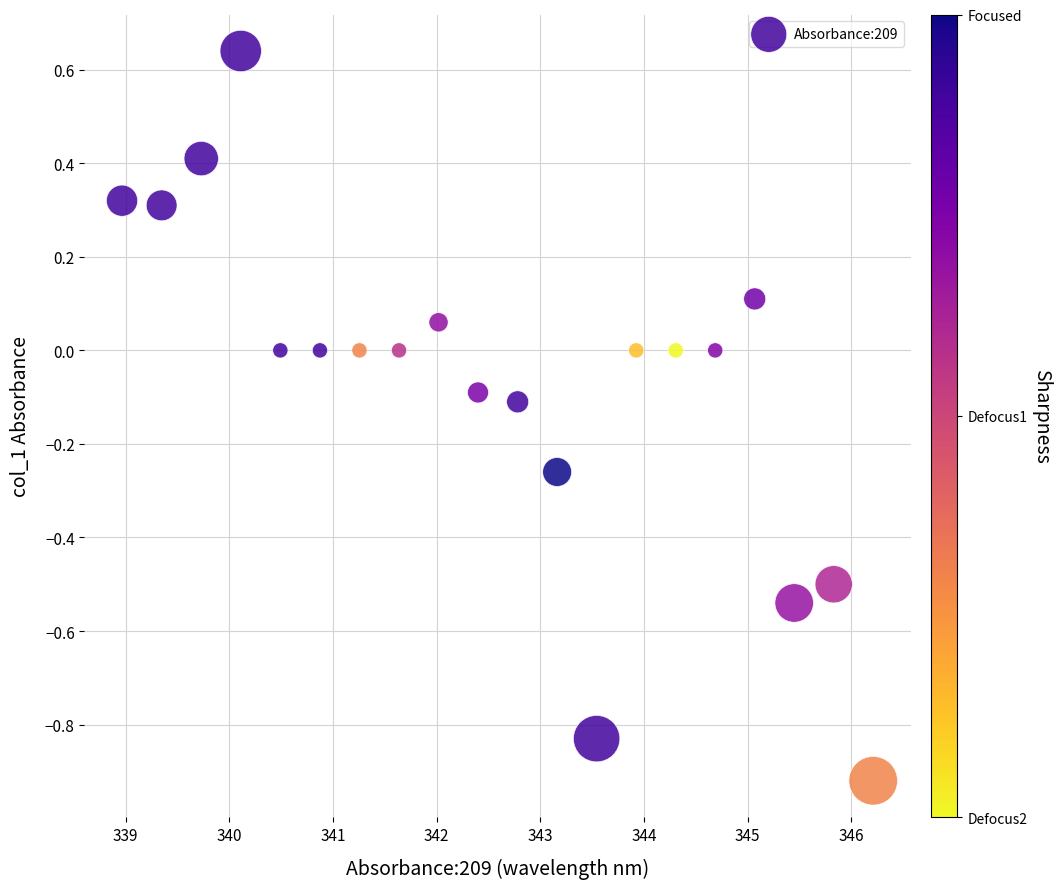

What is the range of X values (max minus min)?

7.2